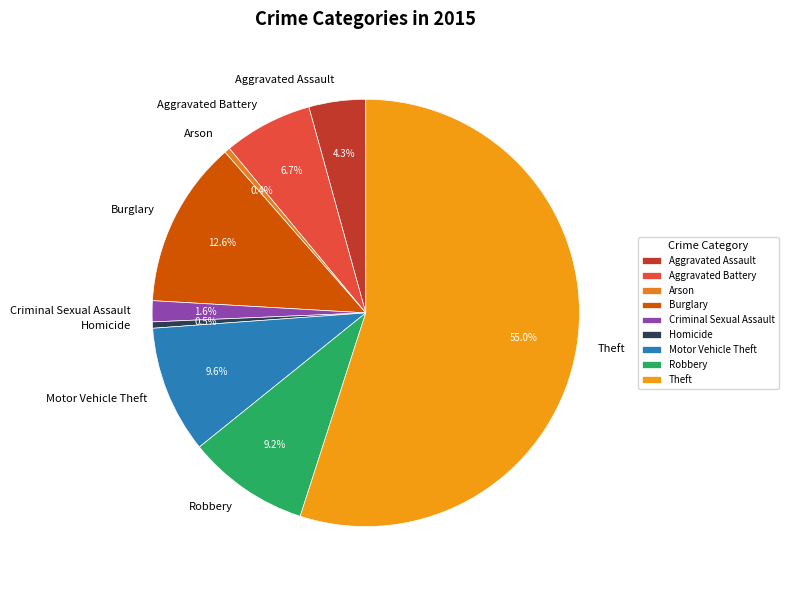

Does Arson account for over 50% of the chart?

No